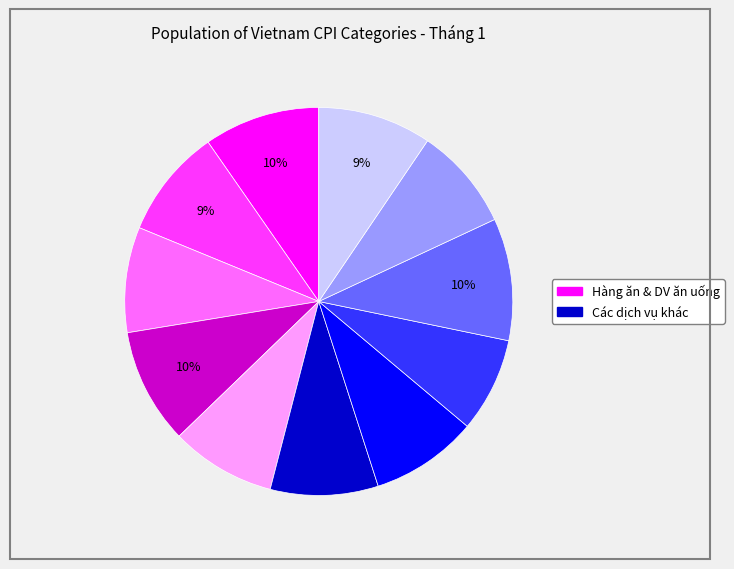

Is there any slice that represents more than half of the pie?

No